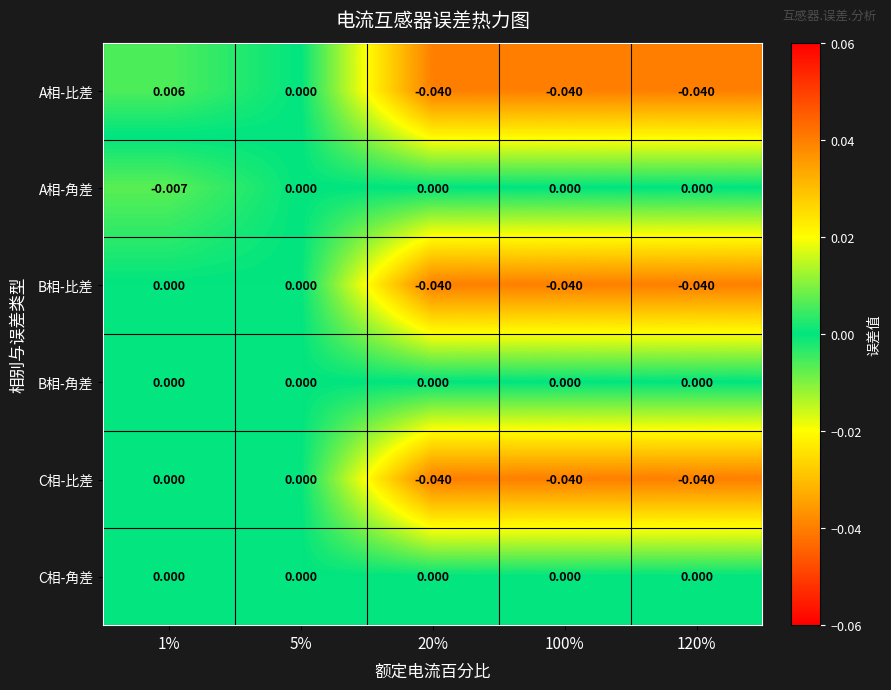

Between 1% and 120%, which series saw the biggest shift?

A相-比差